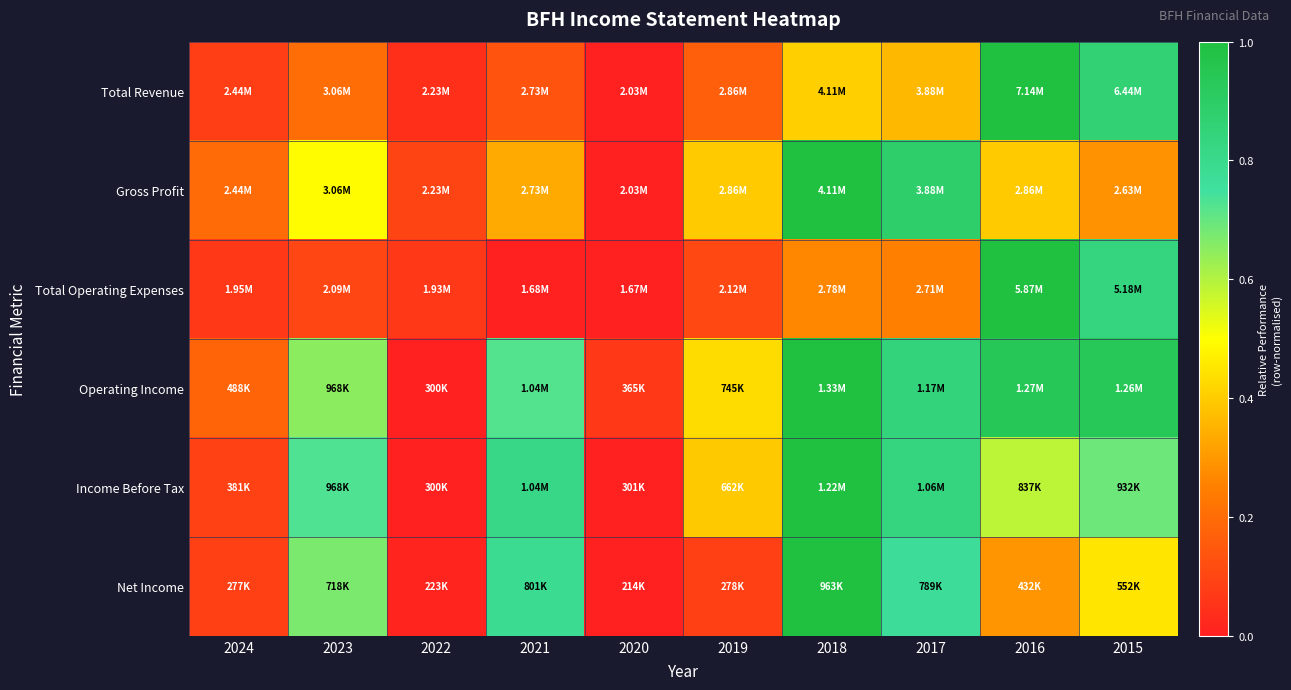

At 2021, list the series in order from smallest to largest.

Total Operating Expenses, Total Revenue, Gross Profit, Operating Income, Net Income, Income Before Tax